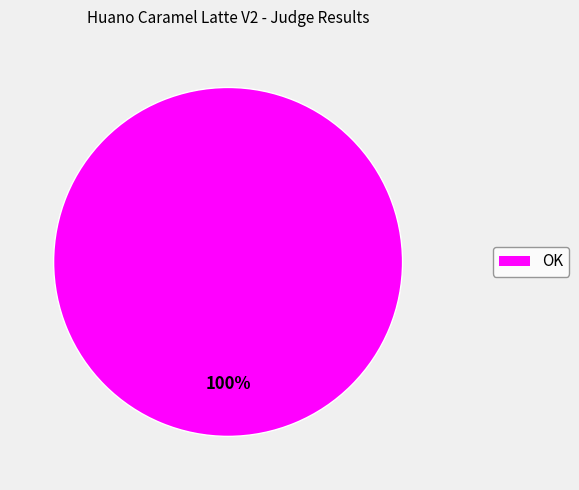

Is there any slice that represents more than half of the pie?

Yes